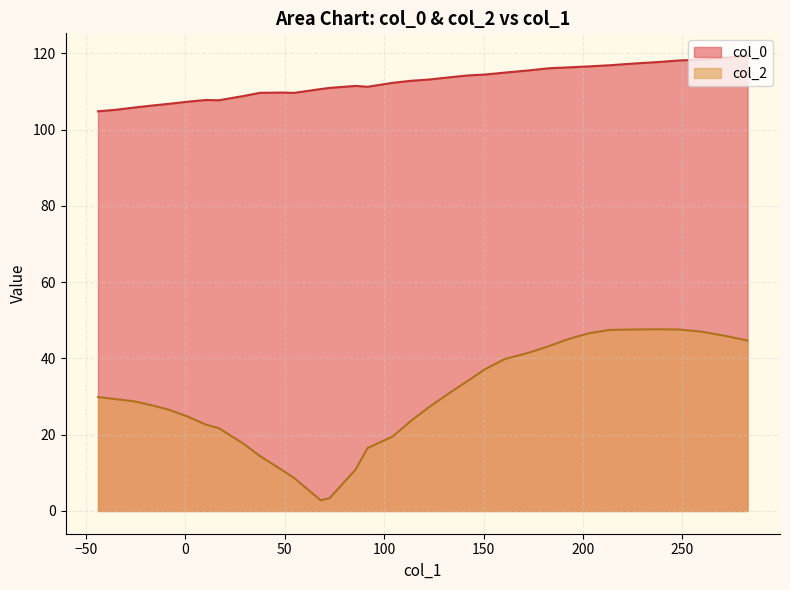

What is the difference between the maximum and minimum values?

14.5